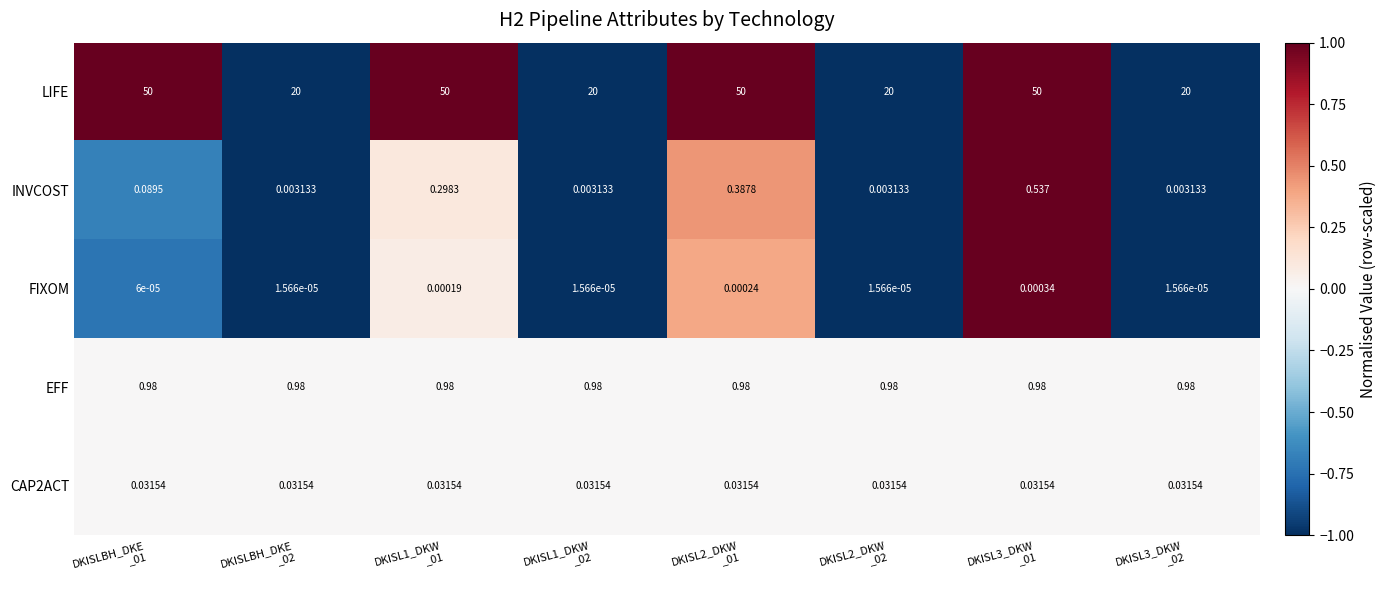

Which series has the largest total across all categories?

LIFE